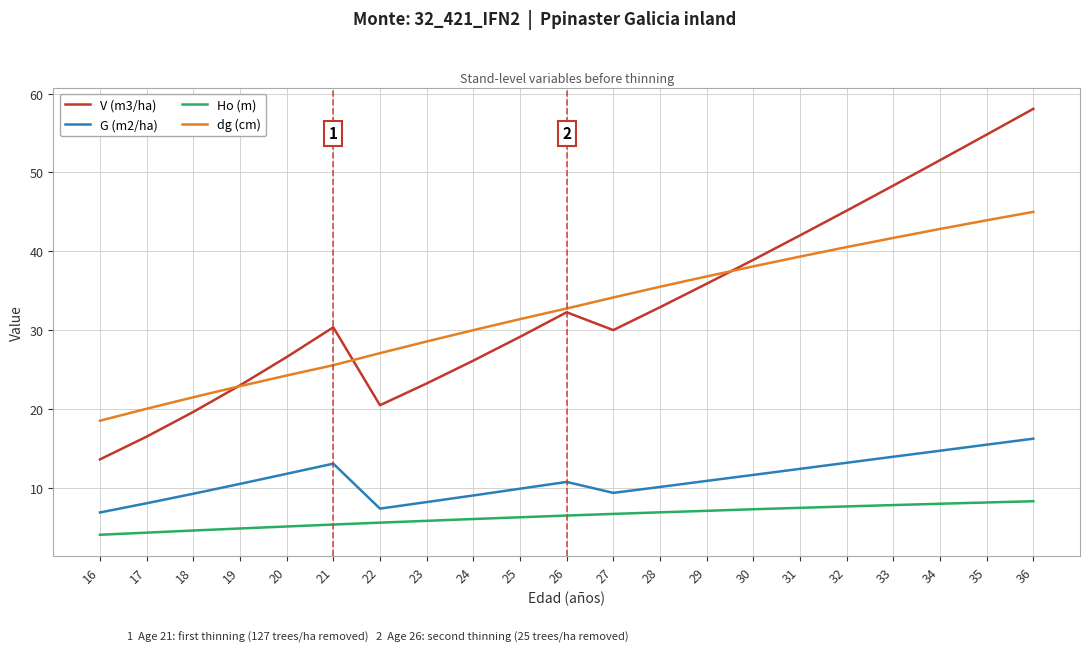

What is the difference between the dg (cm) values at 34 and 20?

18.6